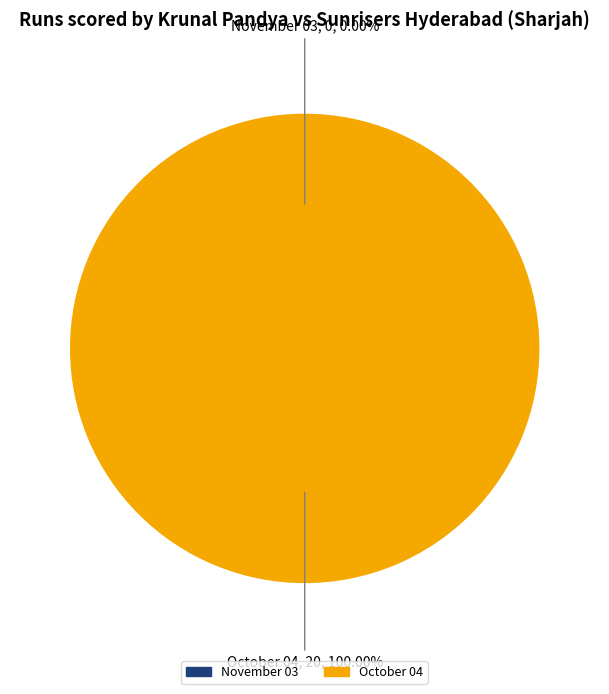

To the nearest percent, what is the difference between the November 03 and October 04 slice percentages?

100%